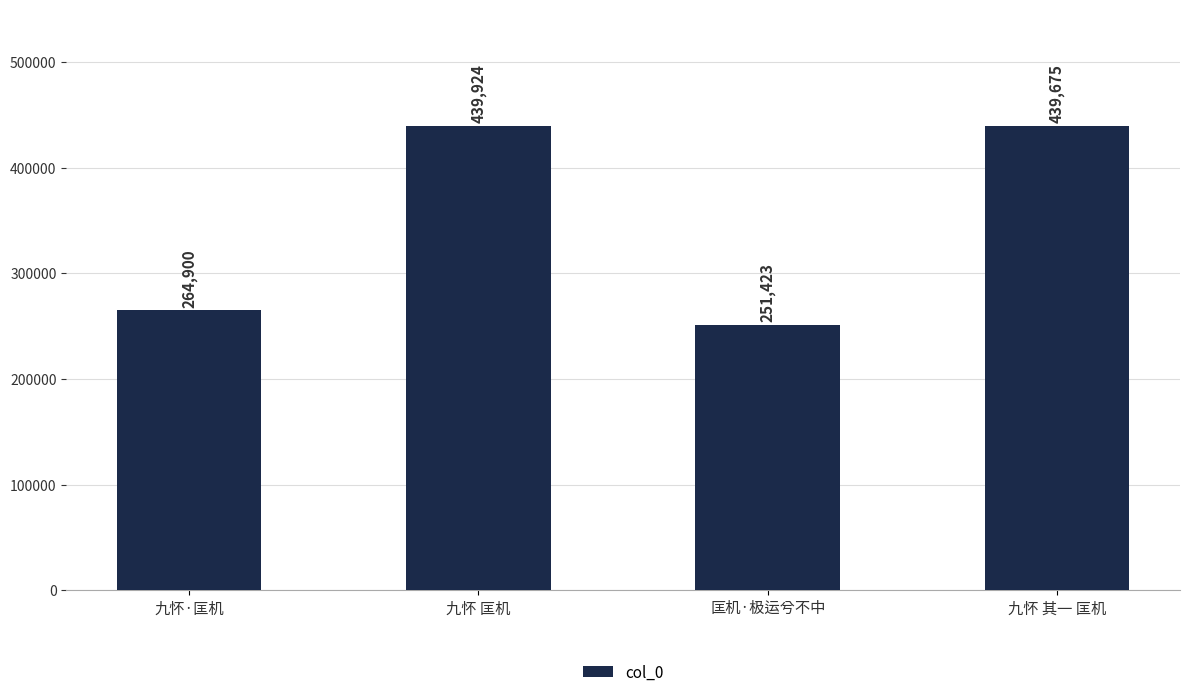

Reading right to left, transcribe all the data shown in this chart.

九怀 其一 匡机=439675	匡机·极运兮不中=251423	九怀 匡机=439924	九怀·匡机=264900